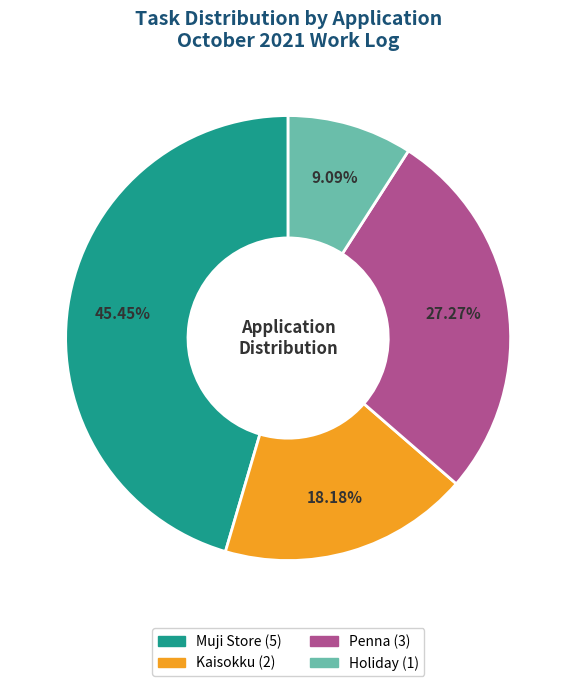

What percentage is the Holiday slice, to the nearest percent?

9%